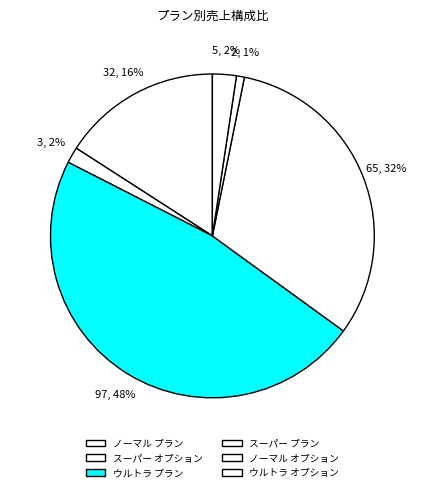

Rank the categories by value from lowest to highest.

ノーマル オプション, スーパー オプション, ウルトラ オプション, ノーマル プラン, スーパー プラン, ウルトラ プラン